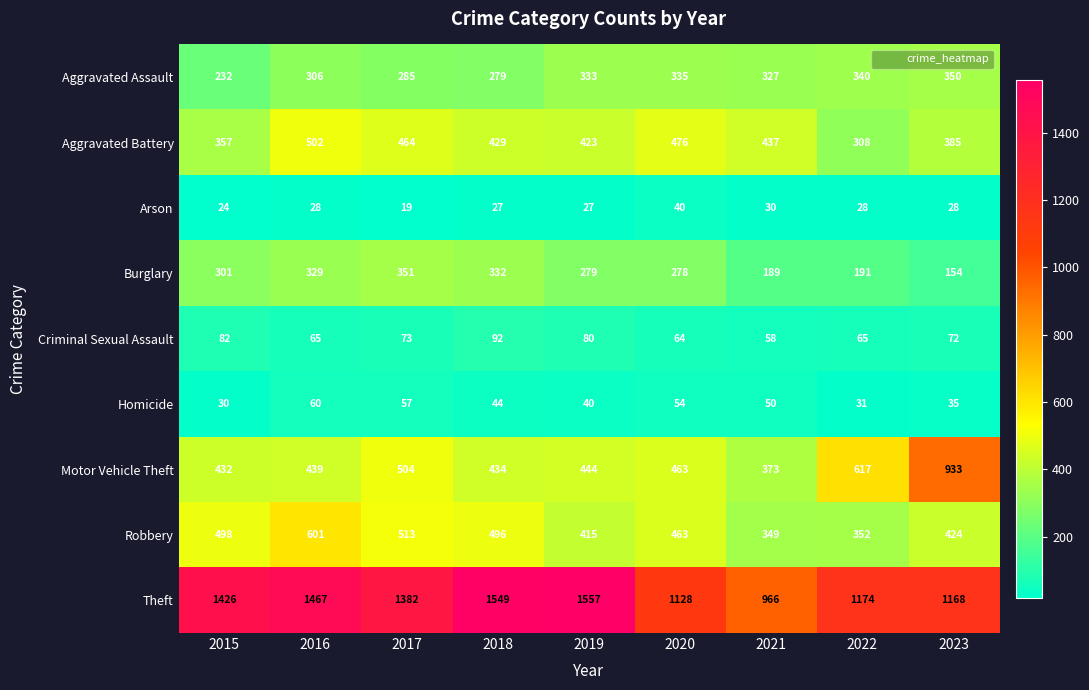

Between 2017 and 2021, which series saw the biggest shift?

Theft